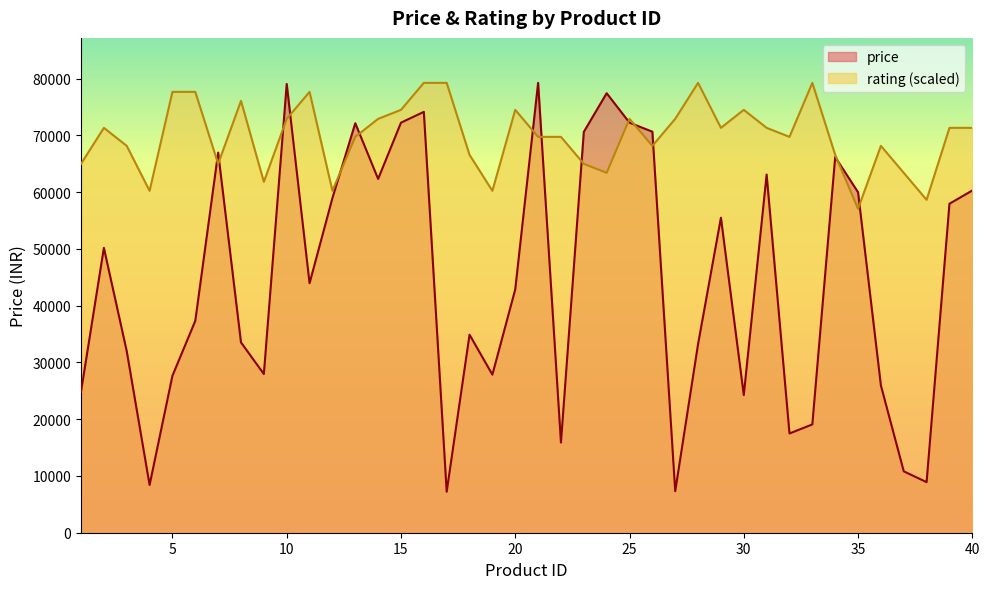

Does the chart display data point markers on the line(s)?

No